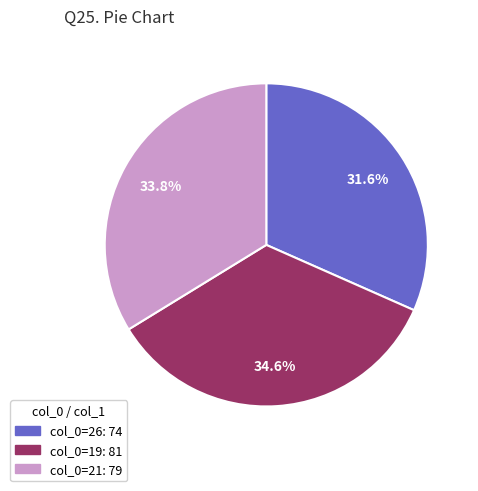

How many slices are in this pie chart?

3